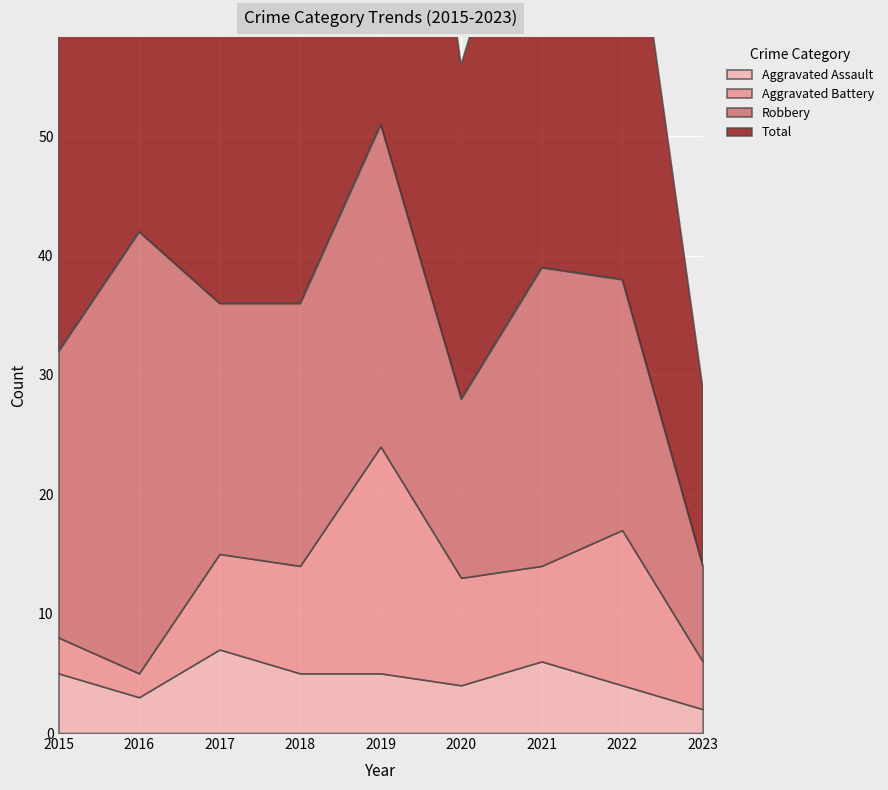

How many interior local valleys does the Robbery series have?

2